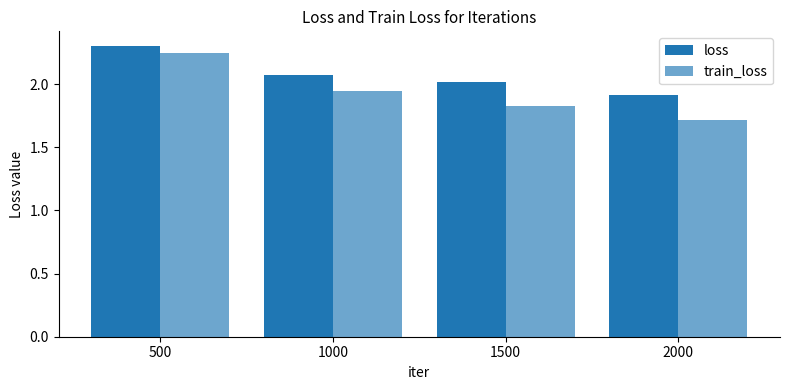

What is the value of the loss bar at the 3rd from the left?

2.0